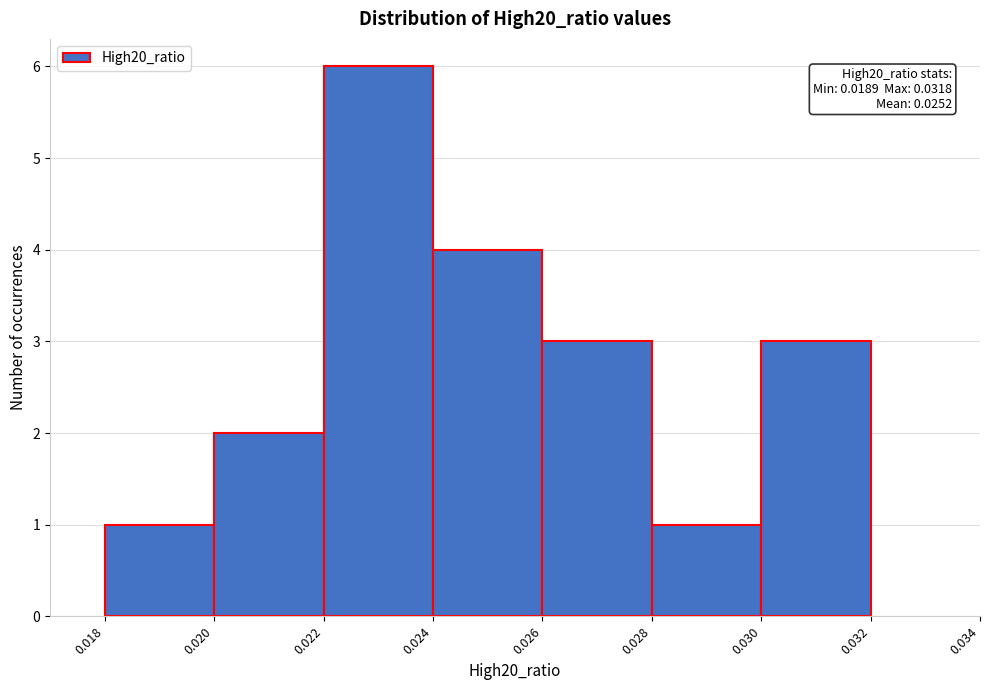

Over which range of the x-axis is the bar tallest?

0.022 to 0.024